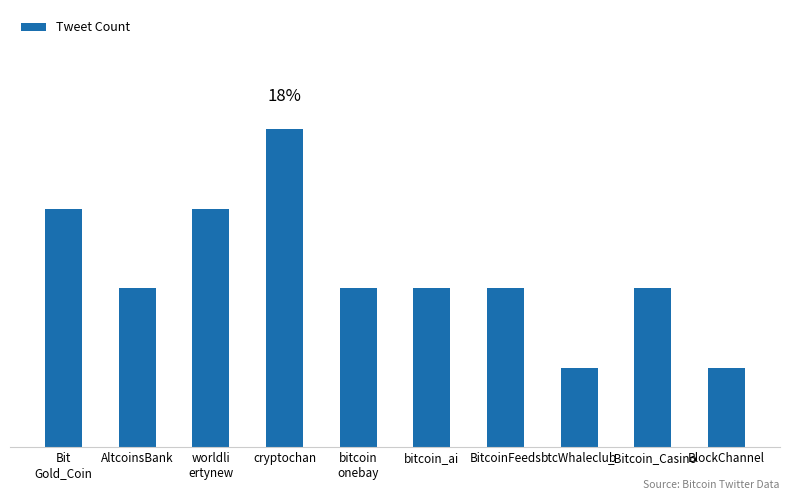

Does the chart contain any negative values?

No